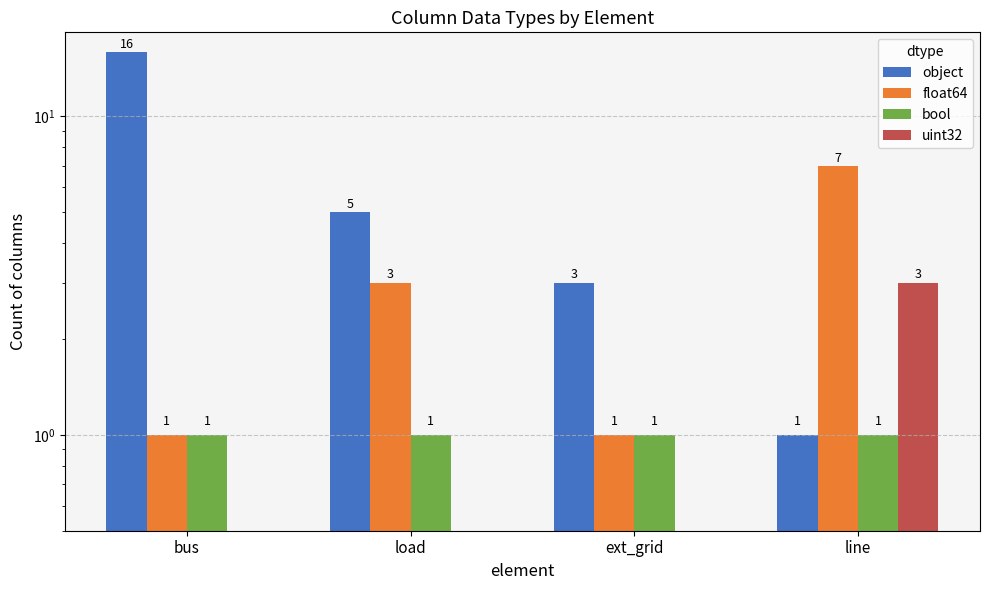

List the series in order of their peak value, lowest first.

bool, uint32, float64, object